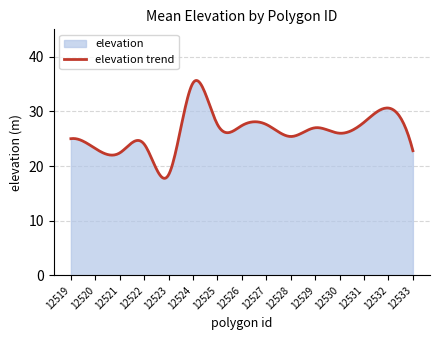

Reading right to left, extract all data points from this chart.

22.8	30.6	28.0	26.0	27.0	25.4	27.6	27.4	27.6	35.2	18.4	24.0	22.4	23.2	25.0